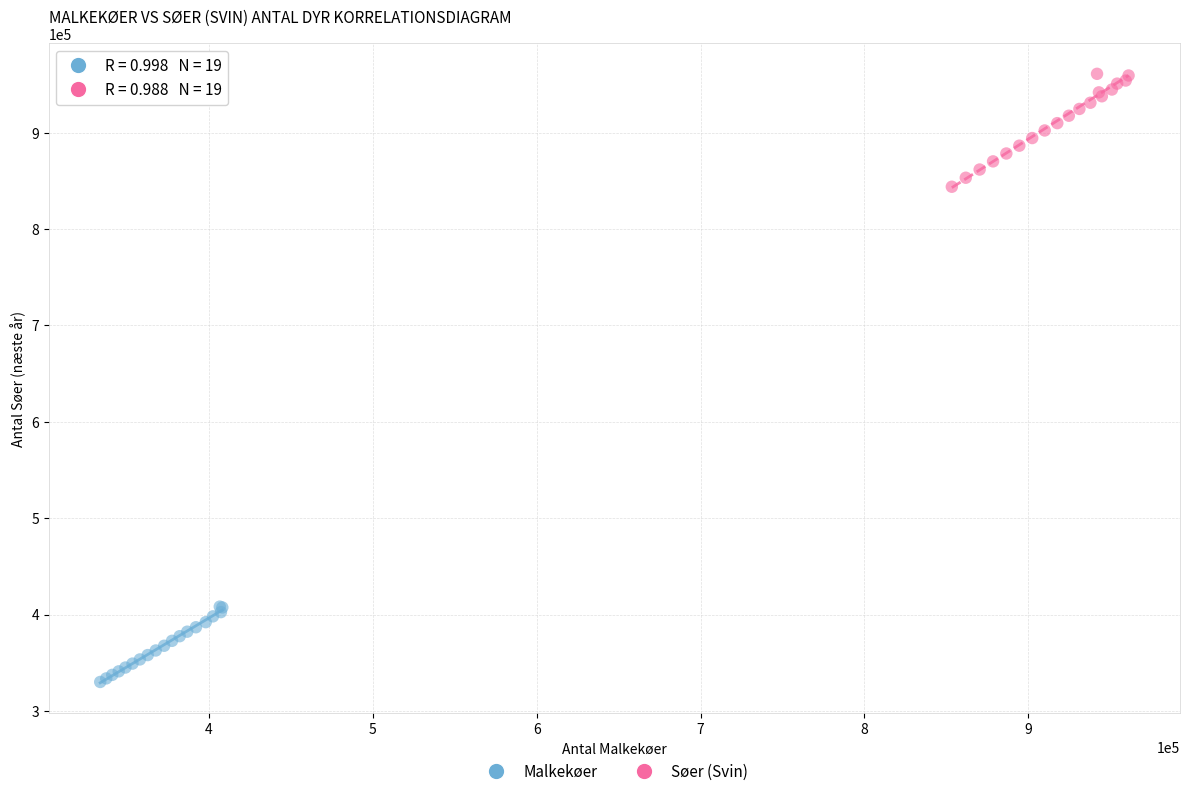

What are all the series names shown in the legend?

Malkekøer, Søer (Svin)